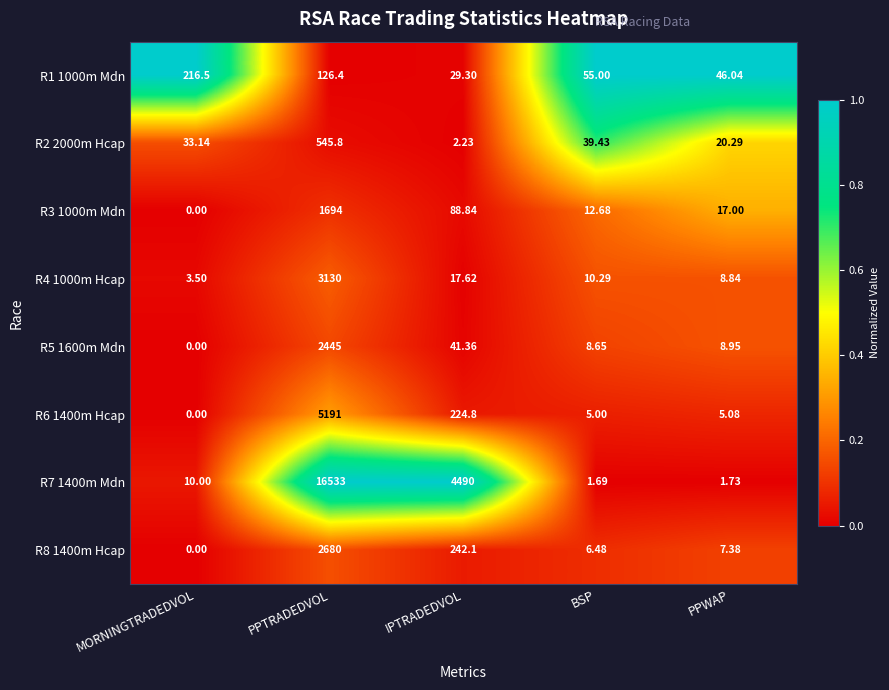

Where does the R4 1000m Hcap series first go above 10?

PPTRADEDVOL